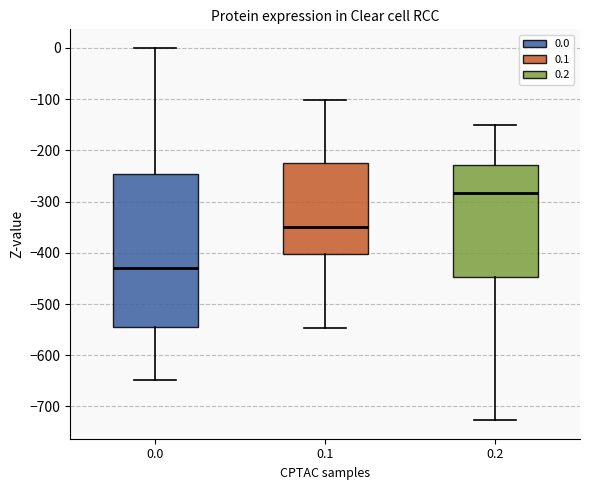

Which box has the lowest median line?

0.0